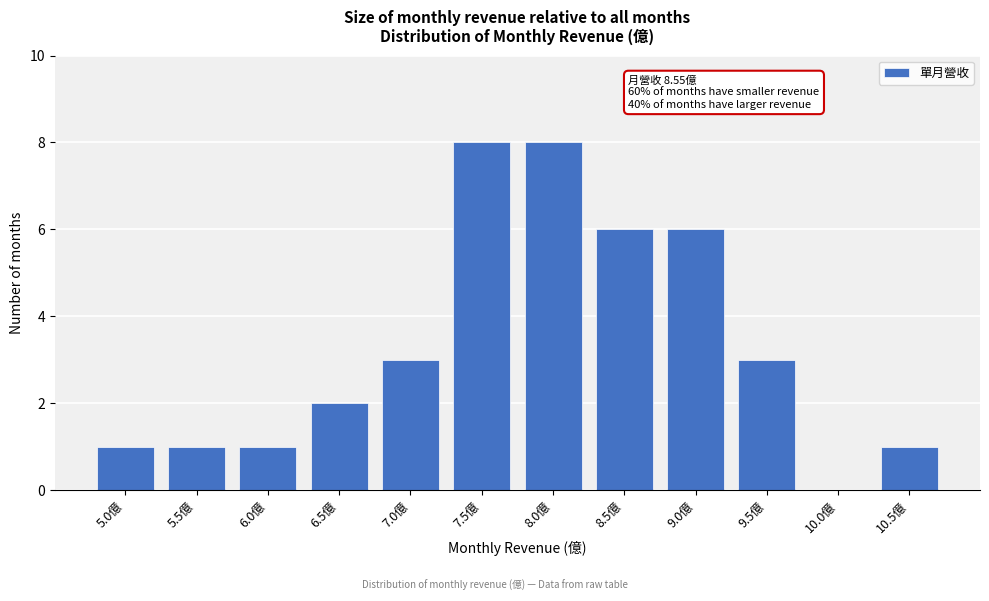

Reading right to left, what are all the values shown in this chart?

10.5億=1	10.0億=0	9.5億=3	9.0億=6	8.5億=6	8.0億=8	7.5億=8	7.0億=3	6.5億=2	6.0億=1	5.5億=1	5.0億=1